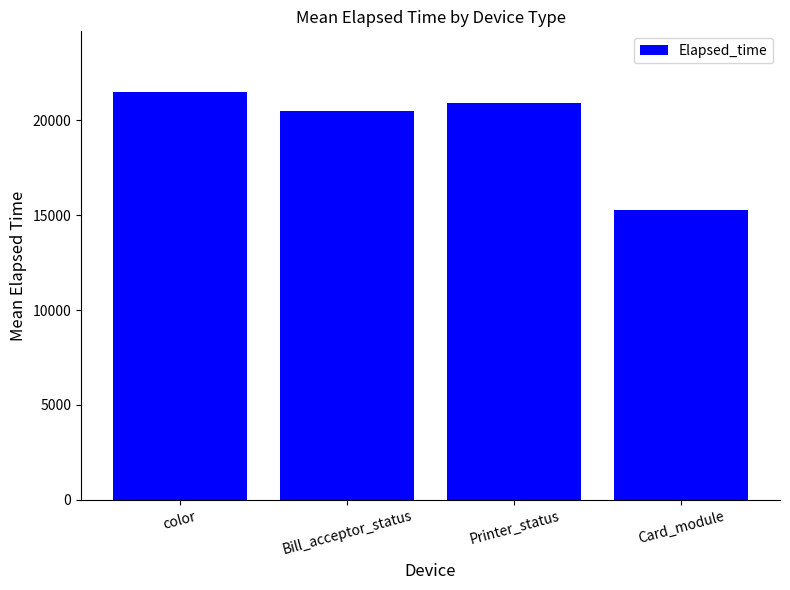

Rank the categories by value from highest to lowest.

color, Printer_status, Bill_acceptor_status, Card_module